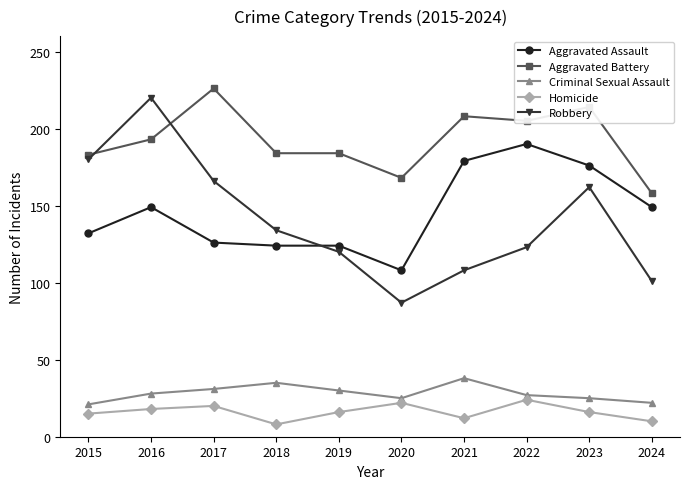

Which series has the largest total across all categories?

Aggravated Battery